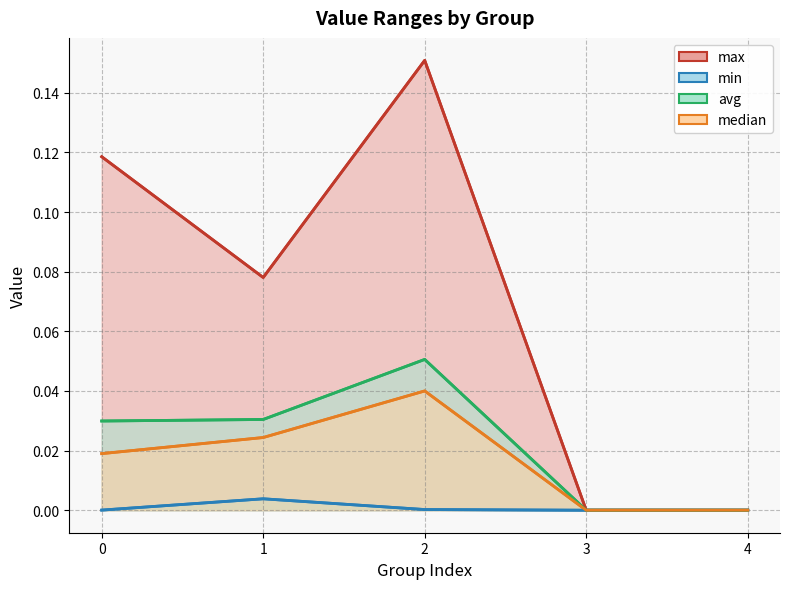

True or false: avg and min cross at least once.

False